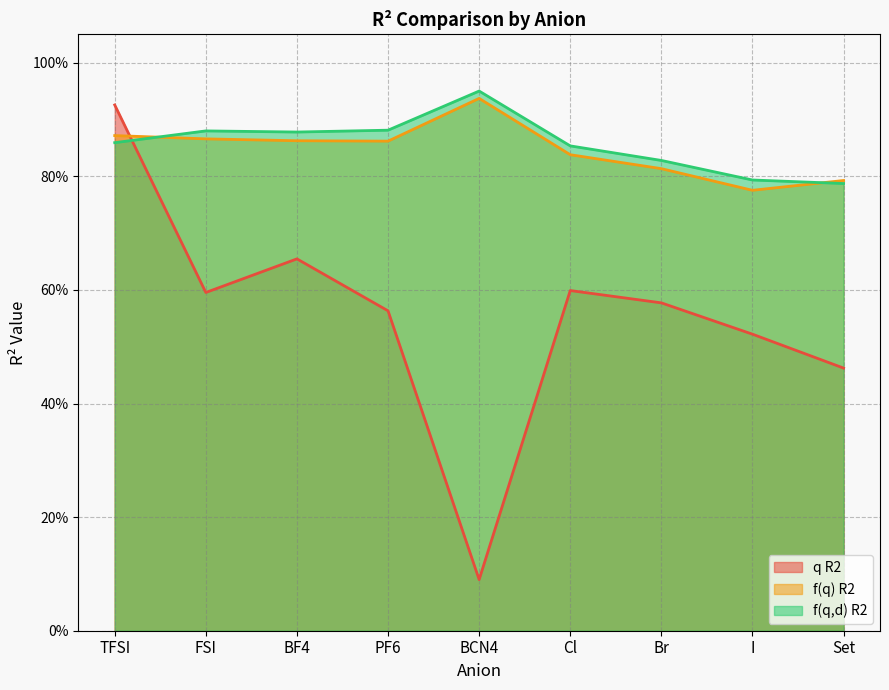

How many interior local valleys does the f(q,d) R2 series have?

1